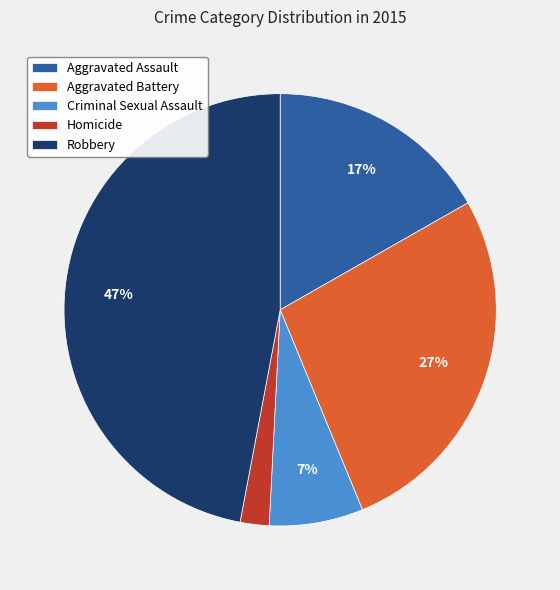

What is the smallest slice in the pie chart?

Homicide